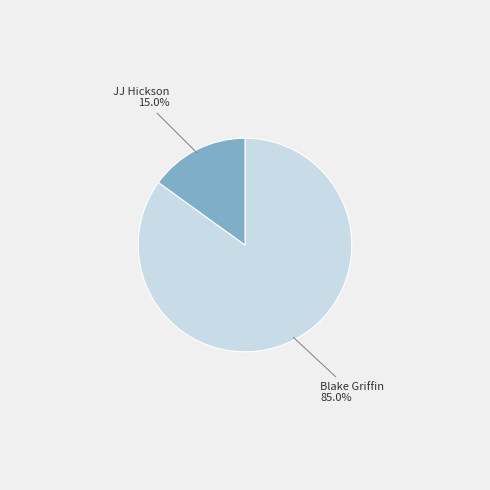

Does any single category account for the majority?

Yes